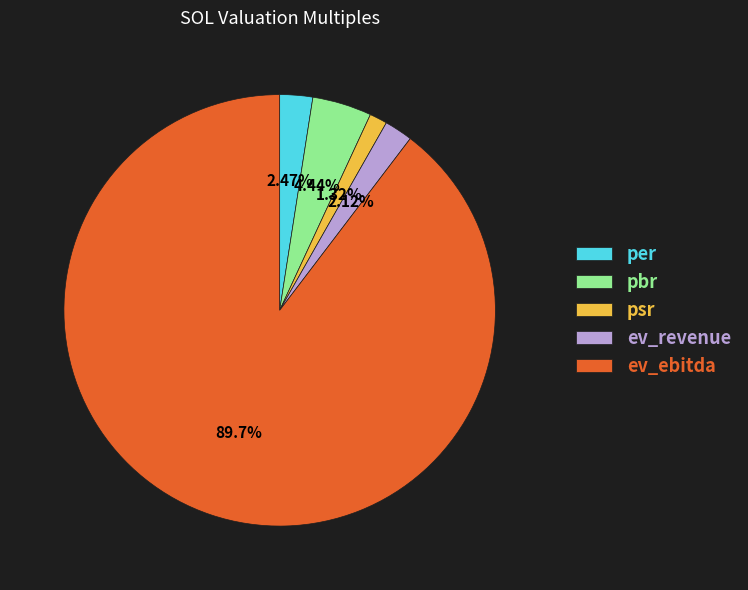

Is the sum of psr and pbr greater than half?

No